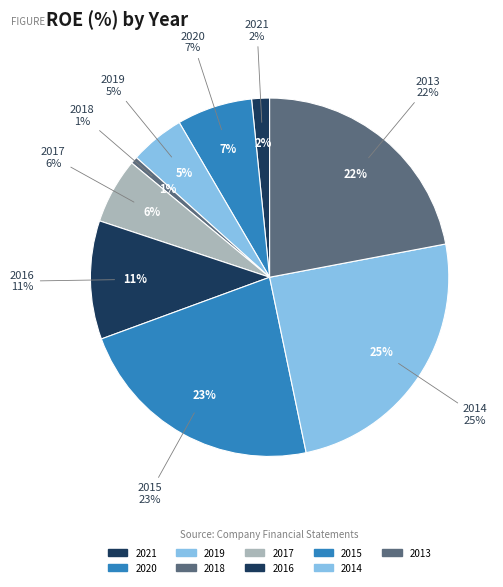

Do 2021 and 2019 together represent more than half of the pie?

No